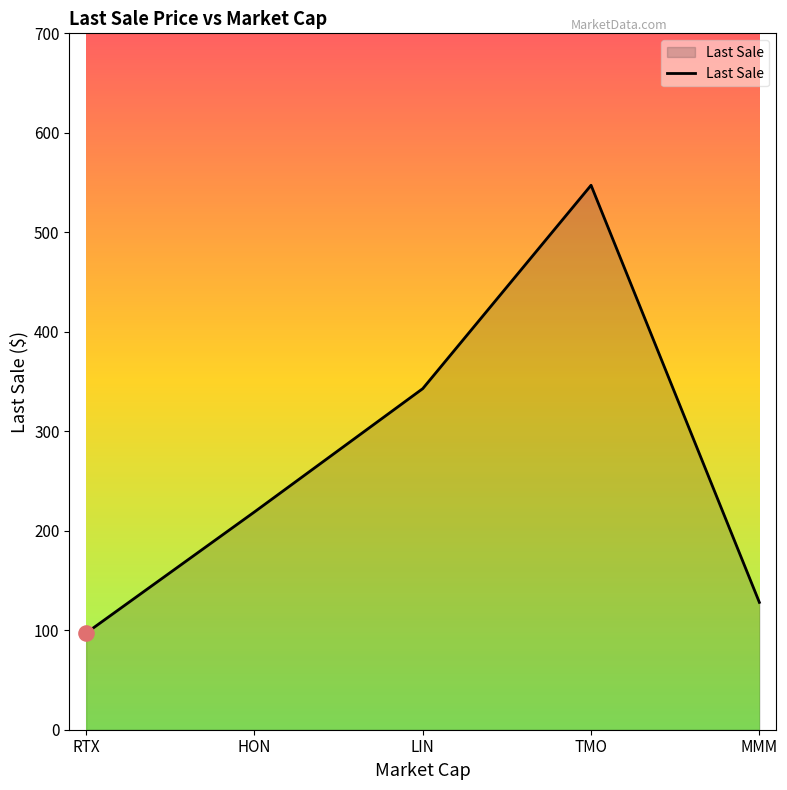

What is the change in value from LIN to MMM?

-214.9